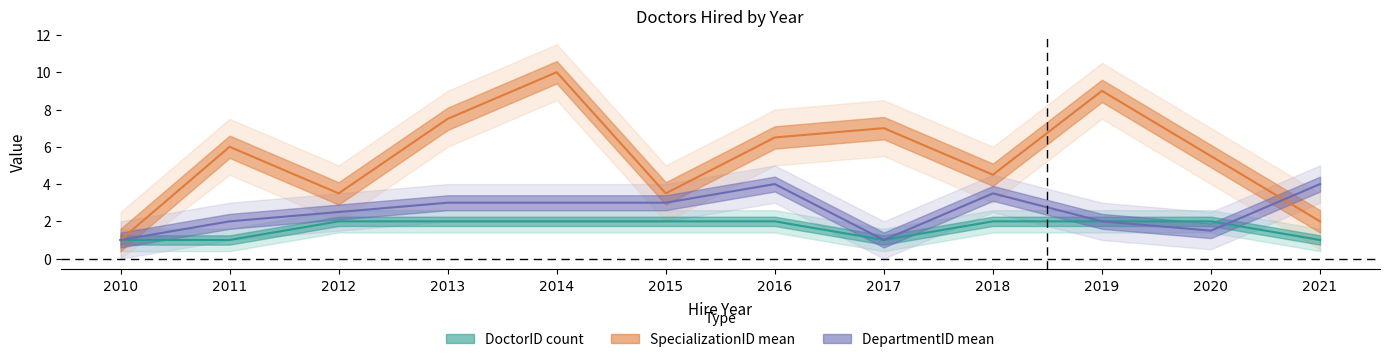

Rank the categories by SpecializationID_mean value from highest to lowest.

2014, 2019, 2013, 2017, 2016, 2011, 2020, 2018, 2012, 2015, 2021, 2010